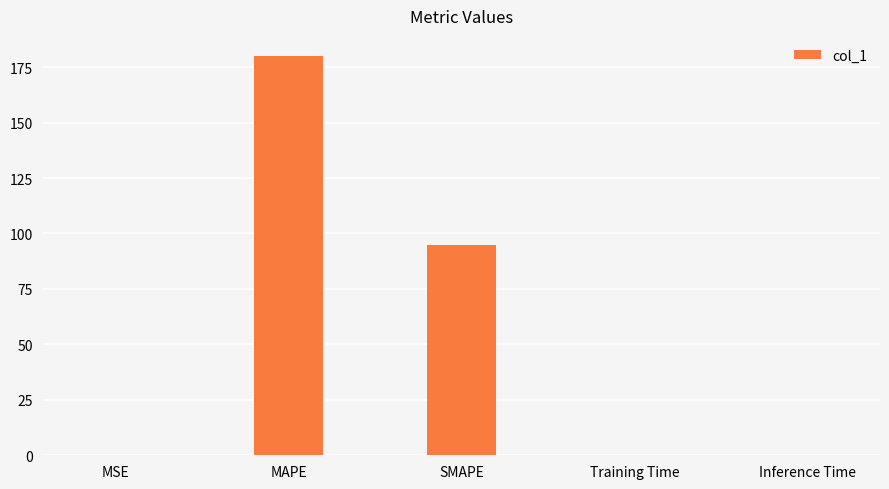

Which category has the highest value across all series?

MAPE